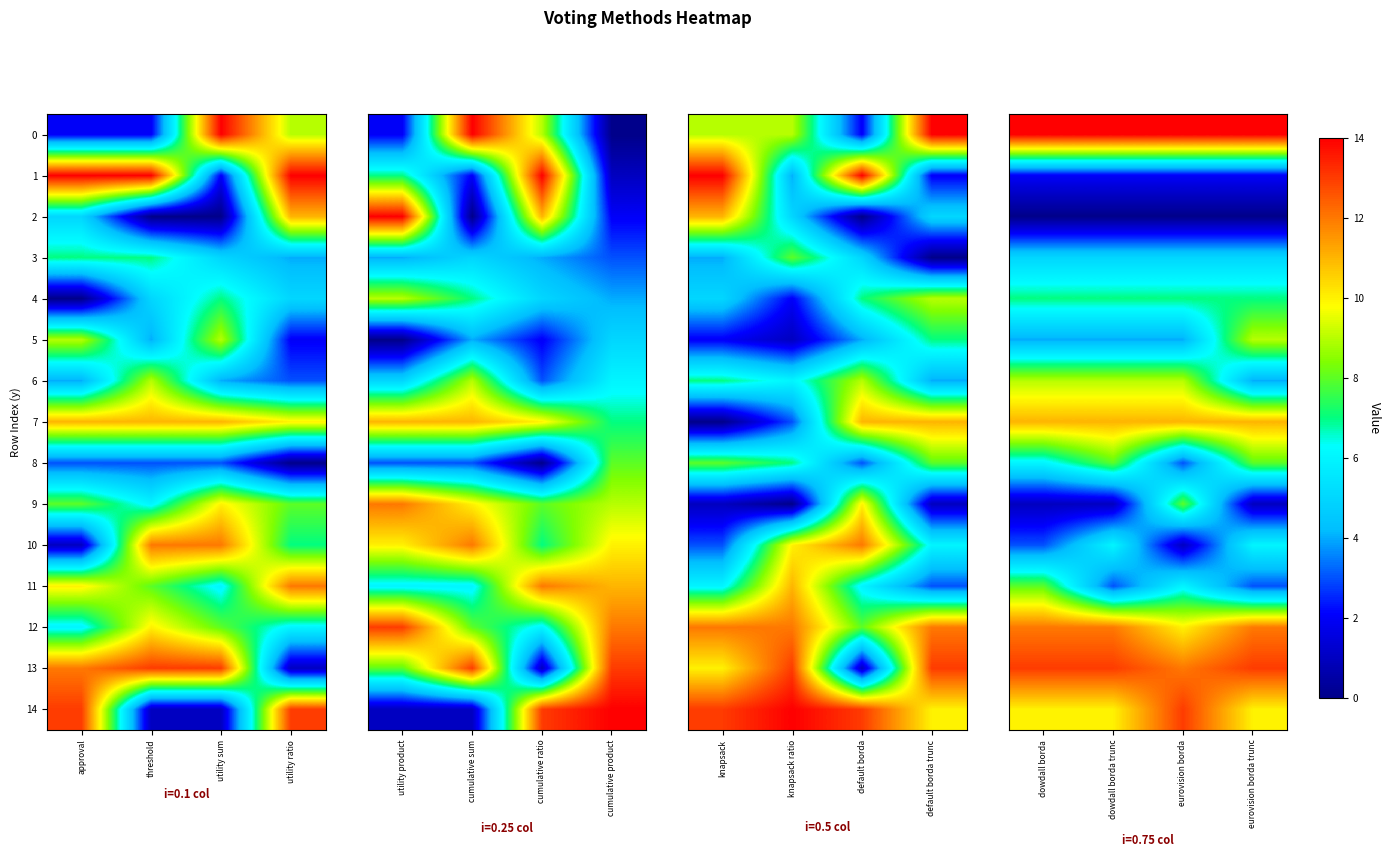

Which has a higher value, dowdall borda trunc or dowdall borda?

dowdall borda trunc